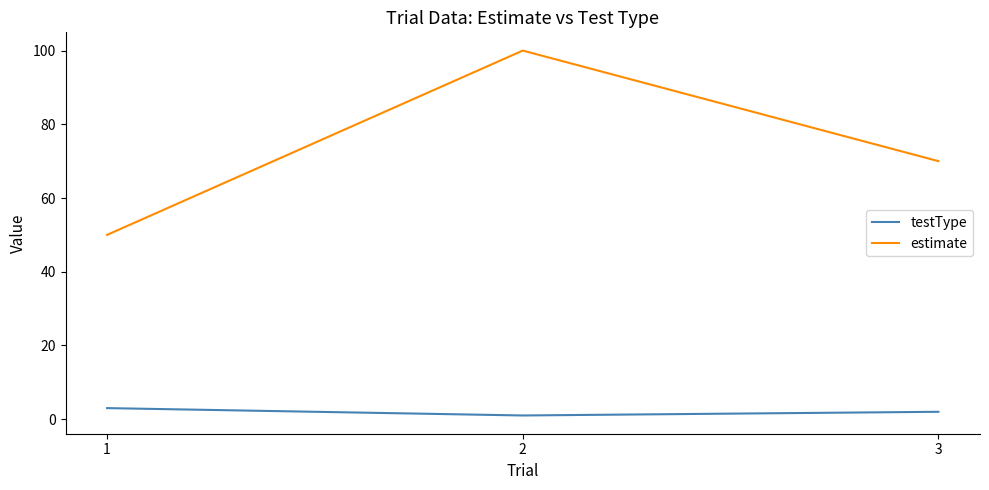

Rank the series by their average value, from highest to lowest.

estimate, testType